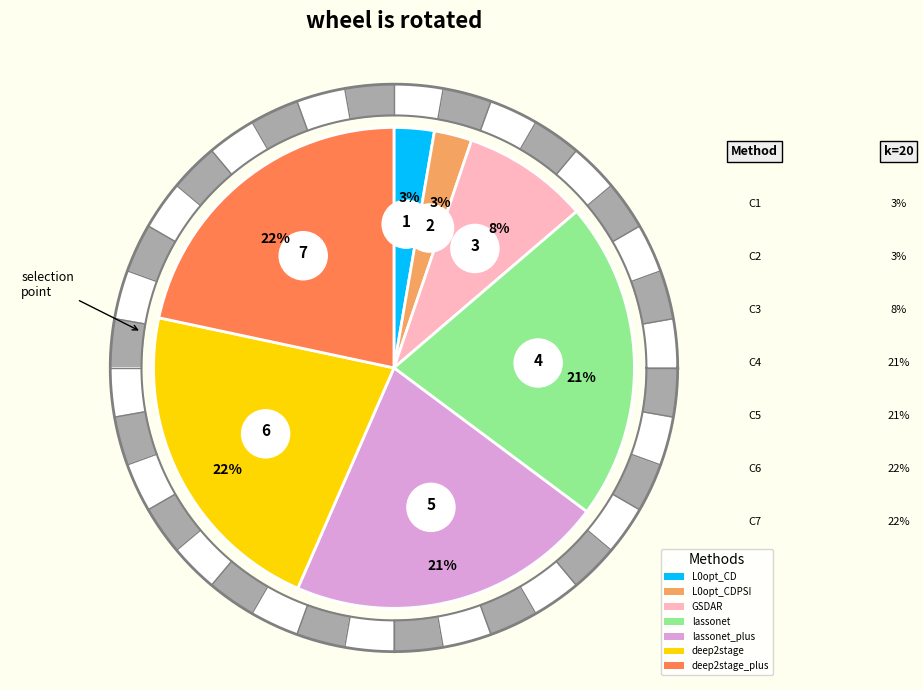

To the nearest percent, what is the difference between the GSDAR and lassonet_plus slice percentages?

13%